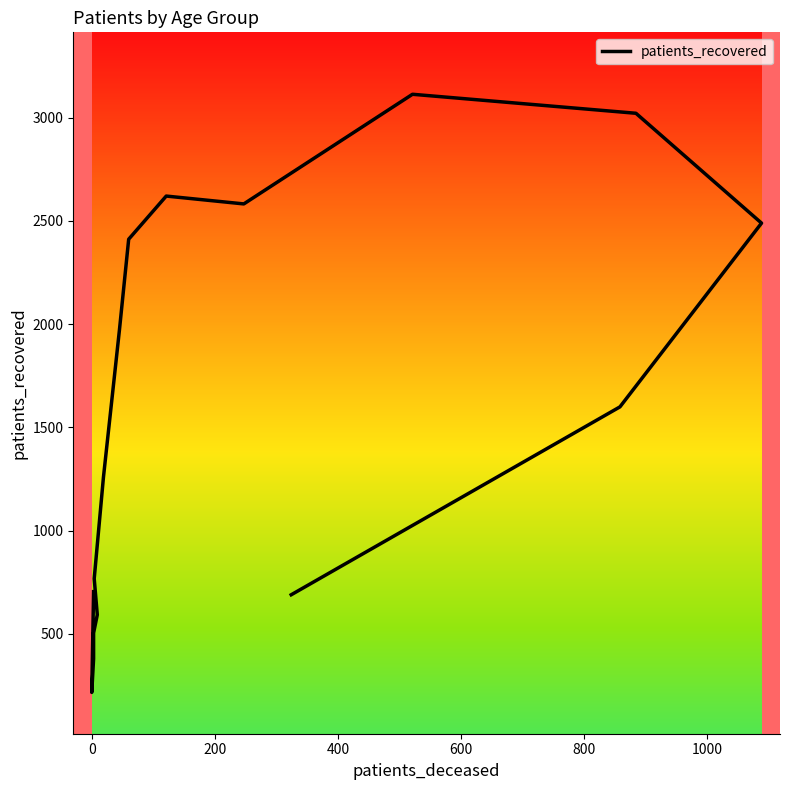

How many points are lower than both their immediate neighbors (excluding endpoints)?

2